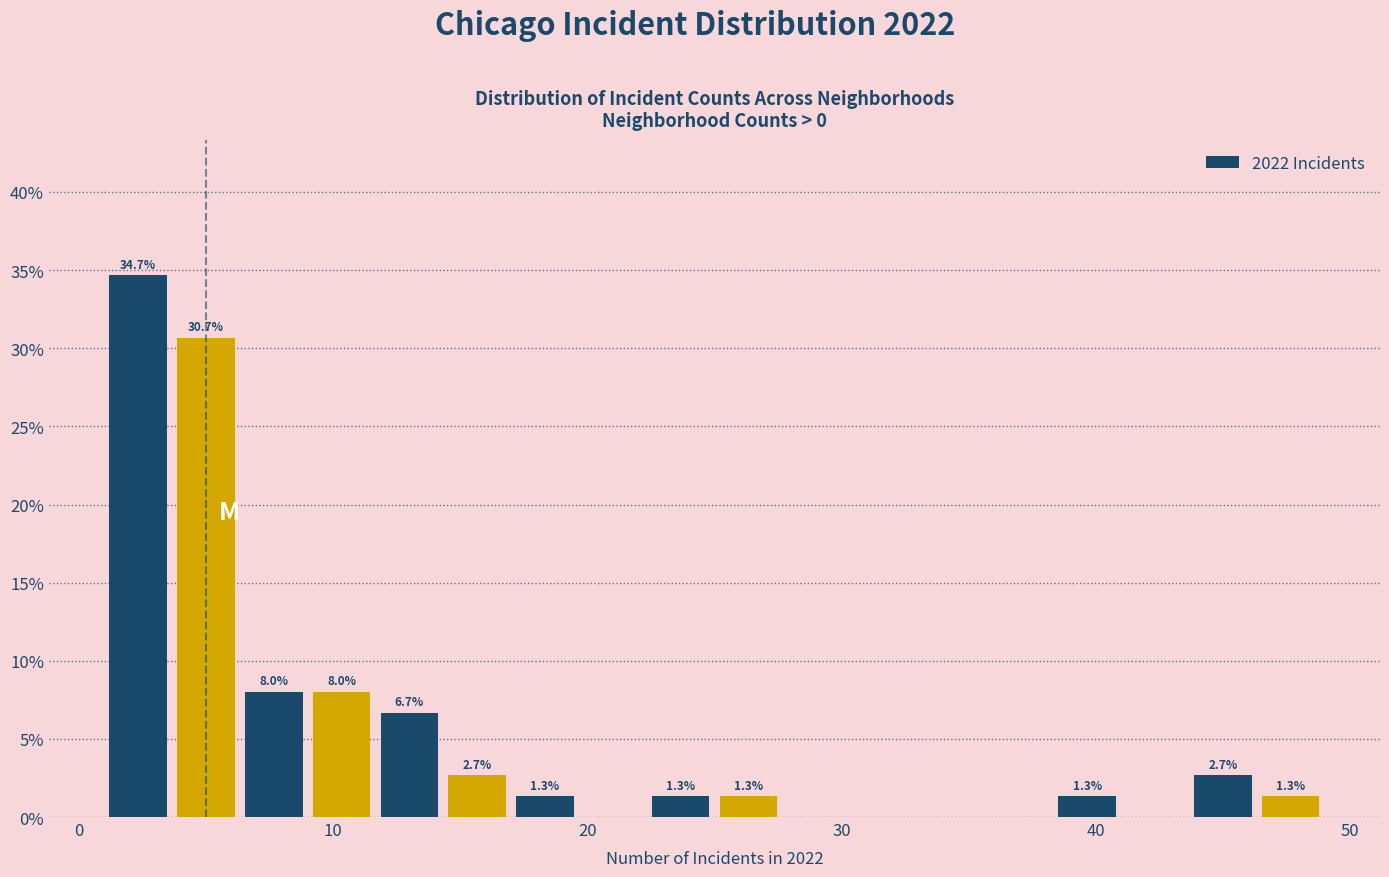

Around what value on the x-axis is the tallest bar? Give the approximate position of its centre, as read against the axis.

2